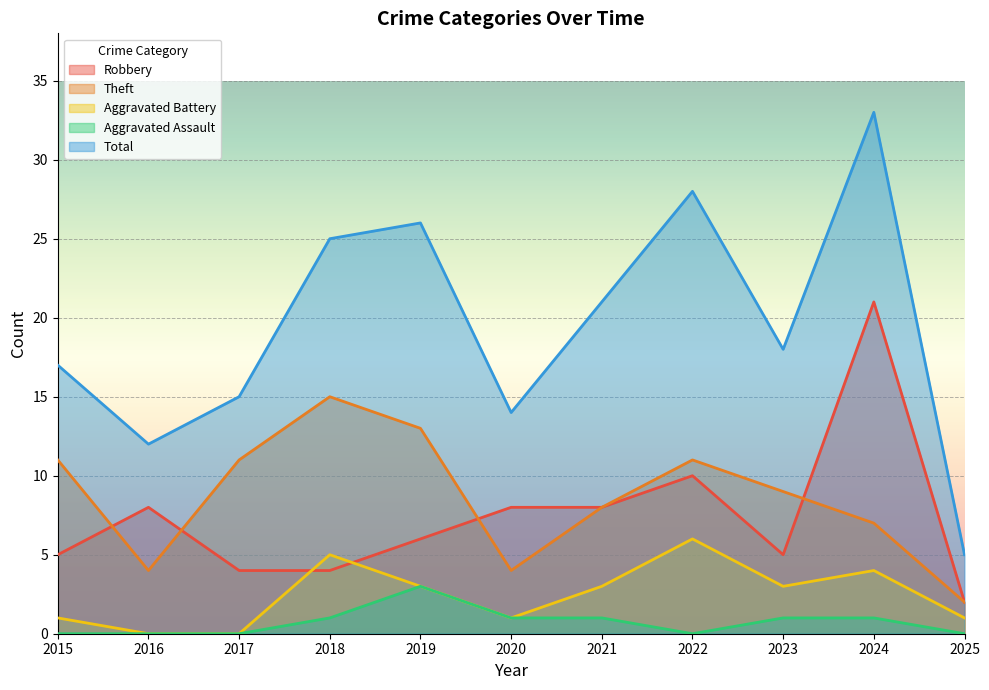

Reading right to left, transcribe all the data shown in this chart.

Robbery: 2	21	5	10	8	8	6	4	4	8	5
Theft: 2	7	9	11	8	4	13	15	11	4	11
Aggravated Battery: 1	4	3	6	3	1	3	5	0	0	1
Aggravated Assault: 0	1	1	0	1	1	3	1	0	0	0
Total: 5	33	18	28	21	14	26	25	15	12	17